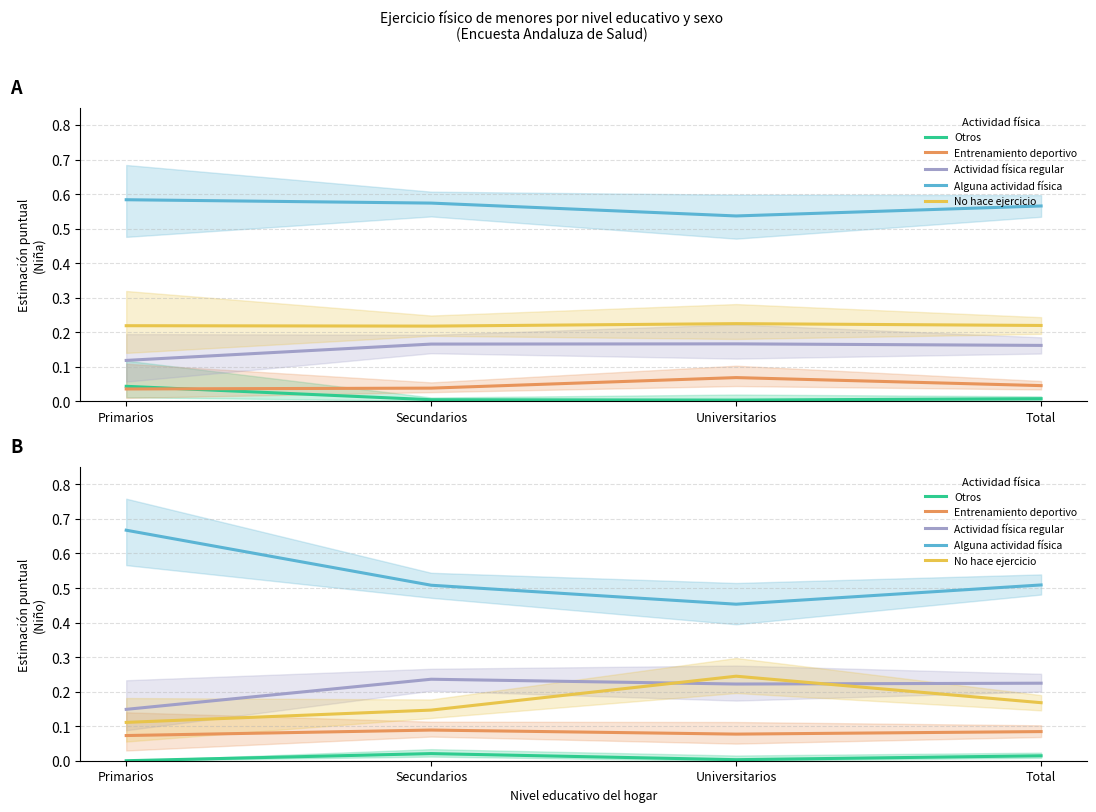

Is the value of Alguna actividad física at Secundarios greater than the value of No hace ejercicio at Primarios?

Yes